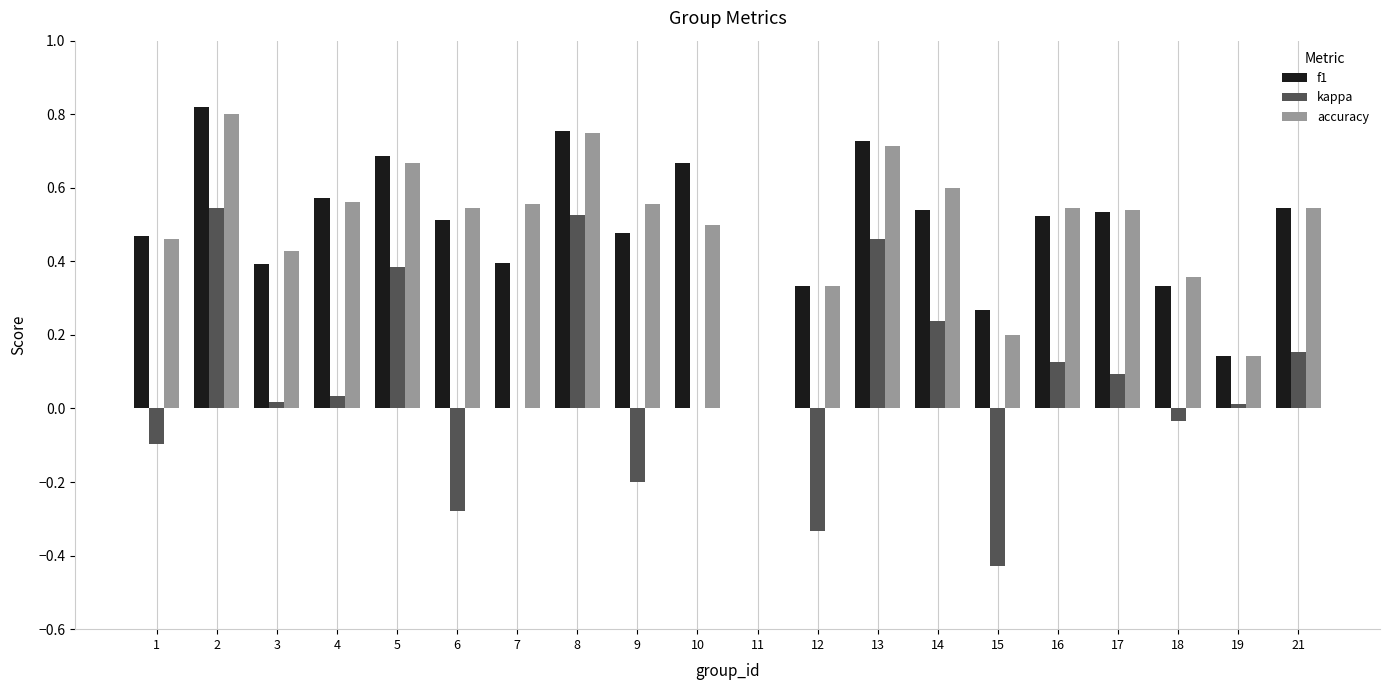

True or false: accuracy has a value of 0.6 at 7.

True